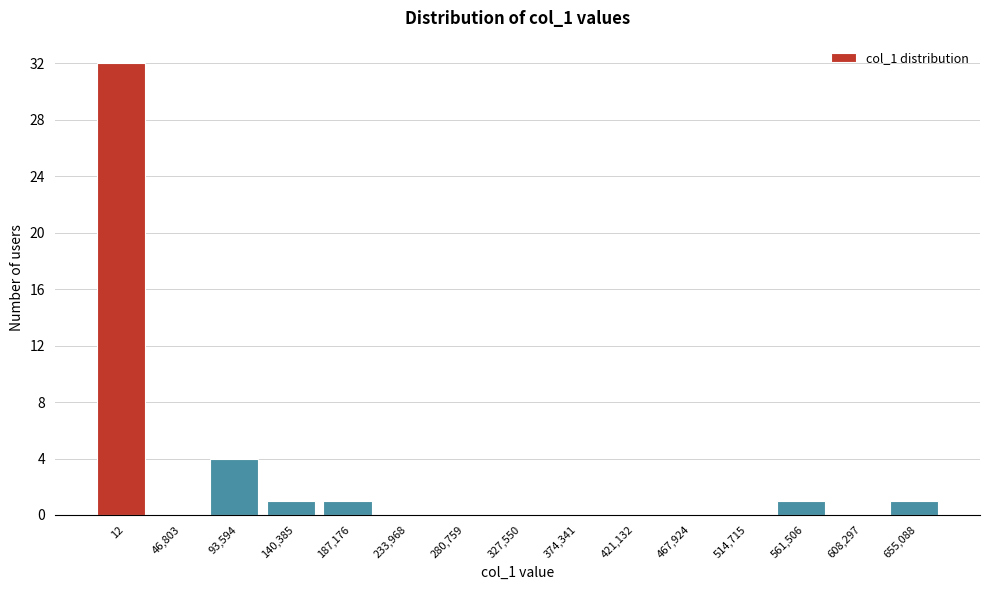

Reading left to right, transcribe all the data shown in this chart.

12=32	46,803=0	93,594=4	140,385=1	187,176=1	233,968=0	280,759=0	327,550=0	374,341=0	421,132=0	467,924=0	514,715=0	561,506=1	608,297=0	655,088=1